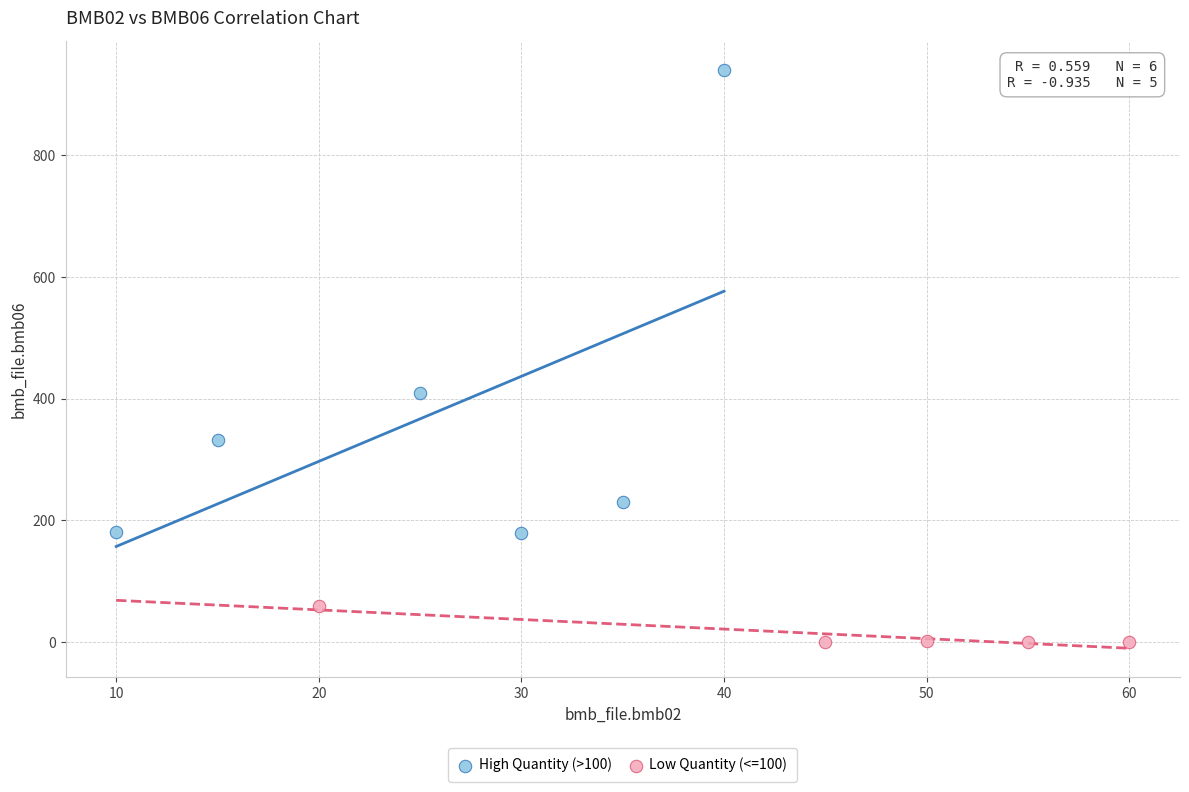

Which series contains the highest Y value?

High Quantity (>100)